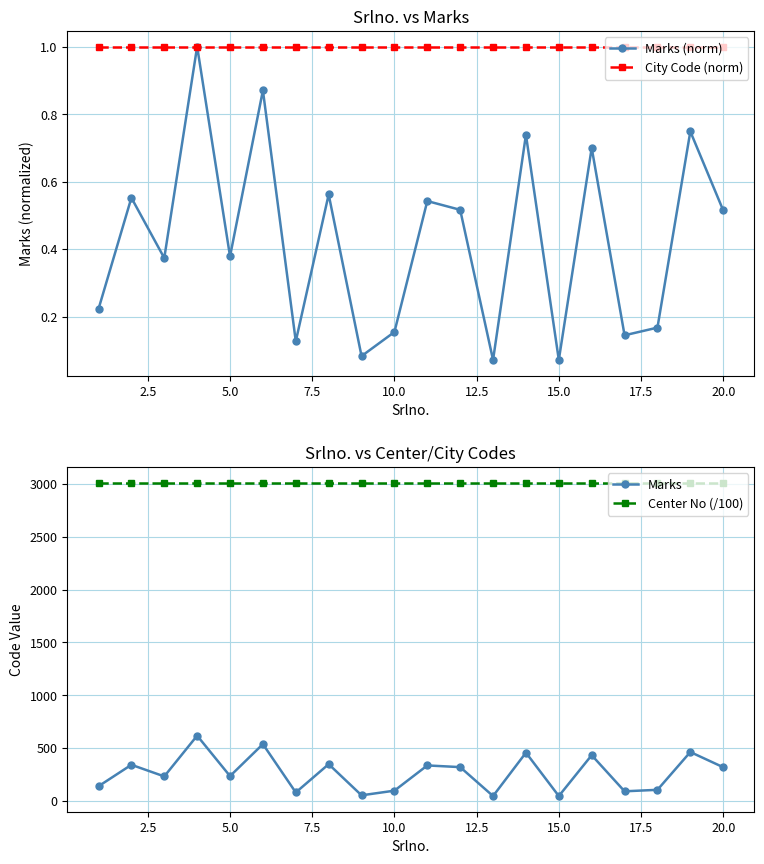

What is the value of the Marks (norm) point at the 4th from the left?

1.0